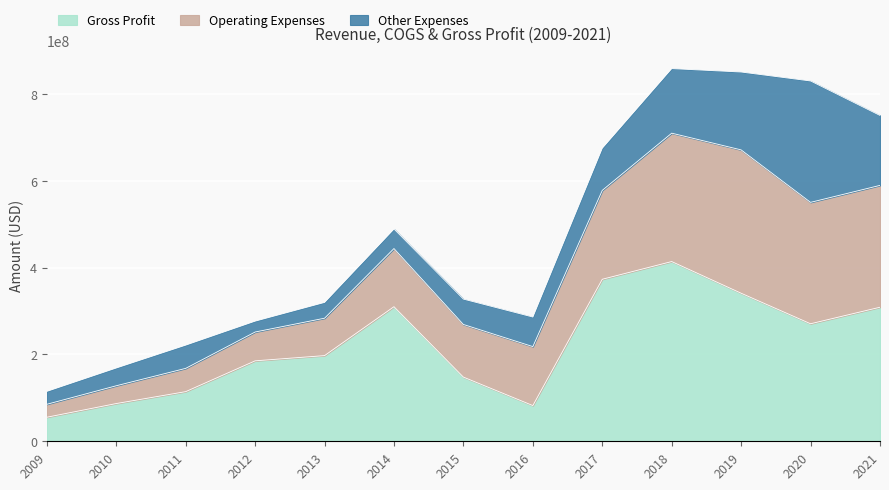

How many data points does each series have?

13